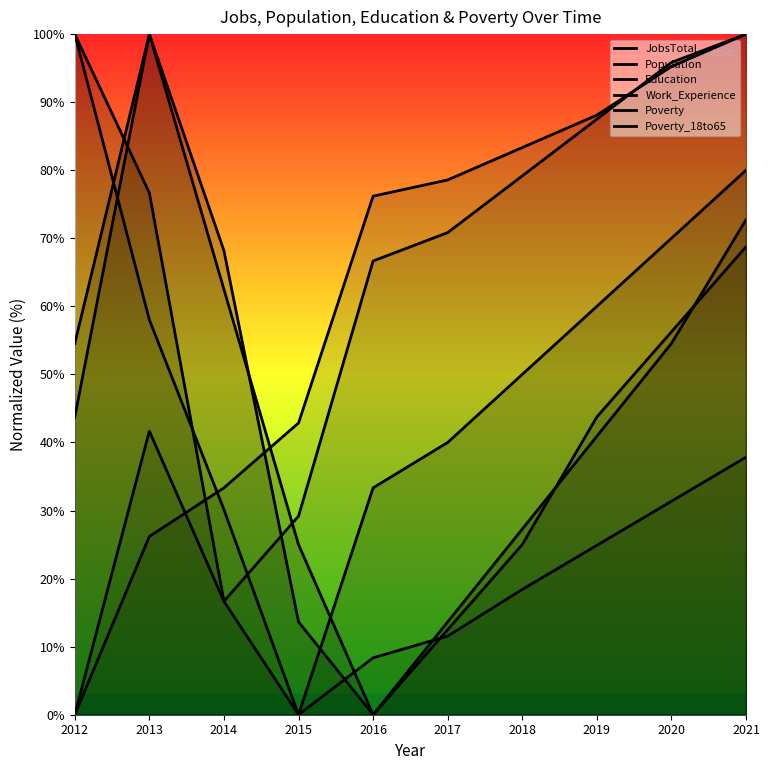

Reading right to left, list all the values displayed in this chart.

JobsTotal: 80.0	70.0	60.0	50.0	40.0	33.3	0.0	16.7	76.7	100.0
Population: 37.8	31.4	24.9	18.4	11.5	8.4	0.0	30.1	58.0	100.0
Education: 100.0	95.2	88.1	83.3	78.6	76.2	42.9	33.3	26.2	0.0
Work_Experience: 100.0	95.8	87.5	79.2	70.8	66.7	29.2	16.7	41.7	0.0
Poverty: 72.7	54.5	40.9	27.3	13.6	0.0	13.6	68.2	100.0	54.5
Poverty_18to65: 68.8	56.2	43.8	25.0	12.5	0.0	25.0	62.5	100.0	43.8